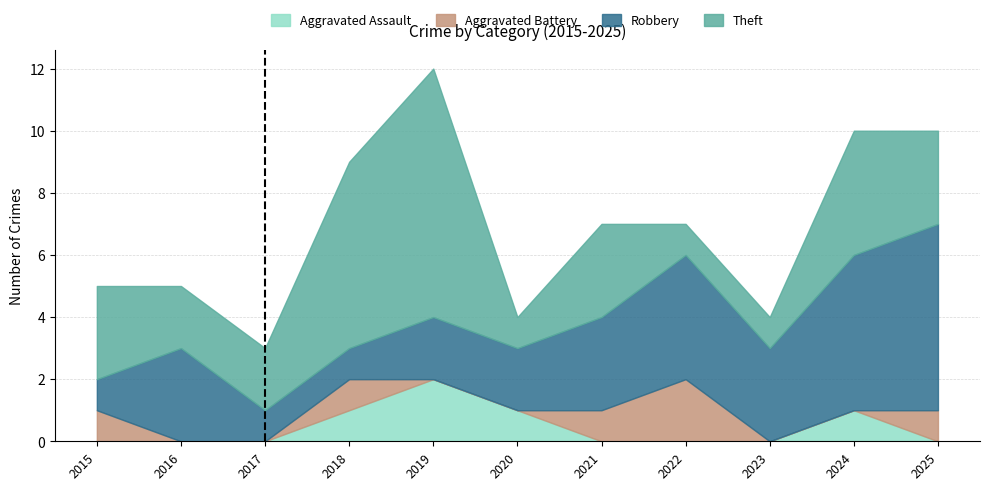

After their last crossing, which series has the higher values: Theft or Robbery?

Robbery